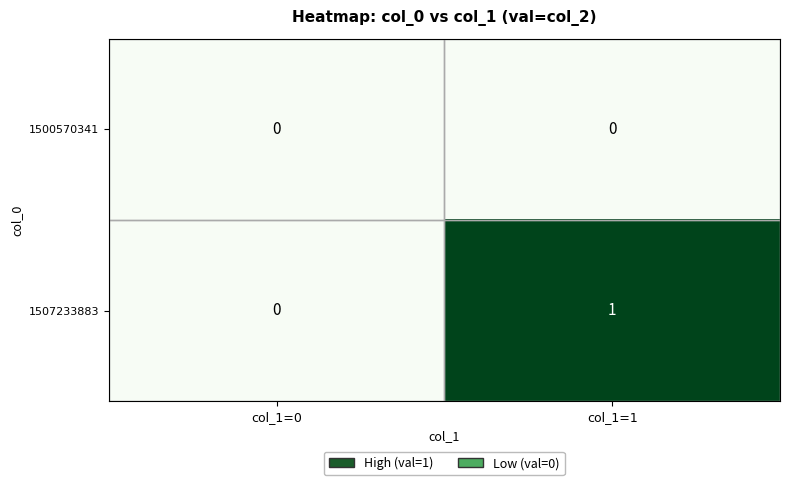

Which series has the largest total across all categories?

1507233883